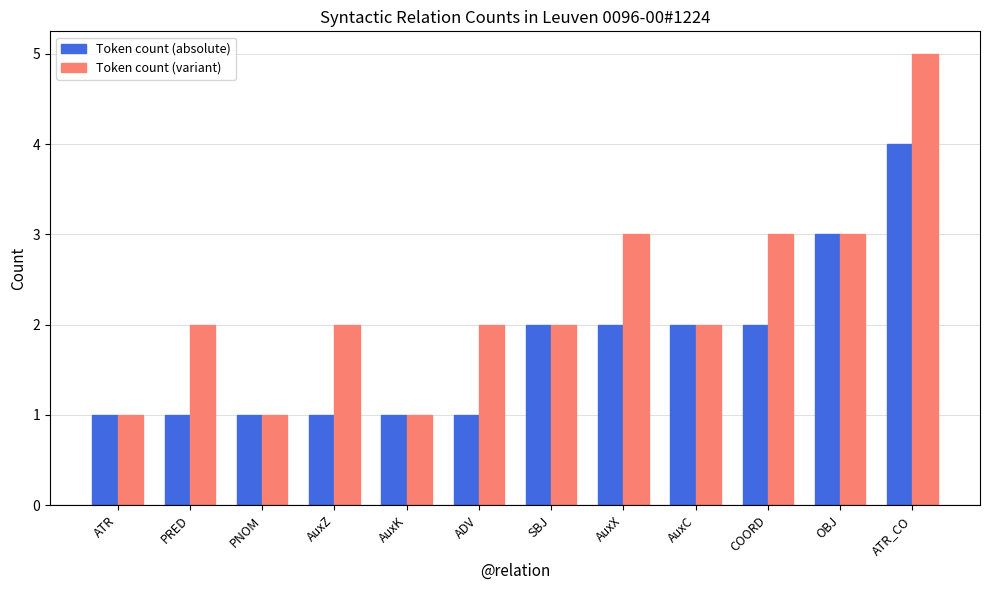

Rank the series by their average value, from highest to lowest.

Token count (variant), Token count (absolute)